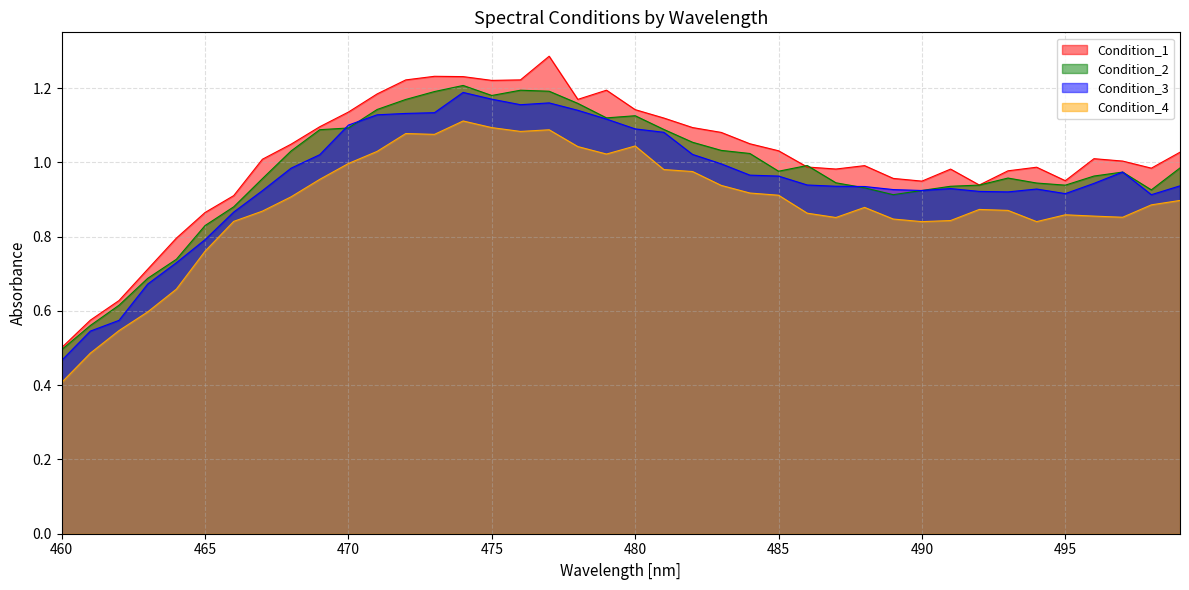

True or false: Condition_4 and Condition_2 cross at least once.

False